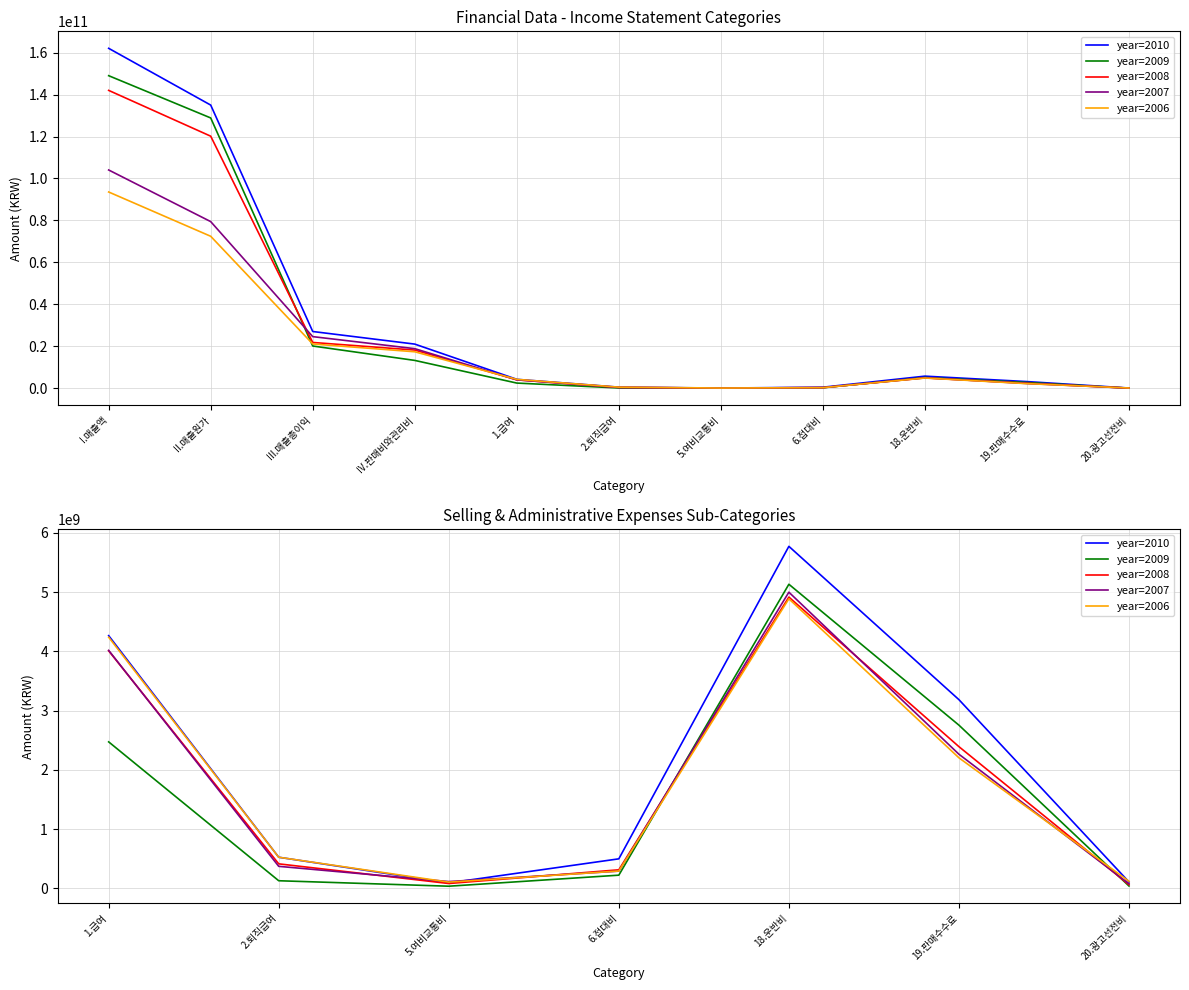

At which label does year=2010 first exceed 526581154?

1.급여